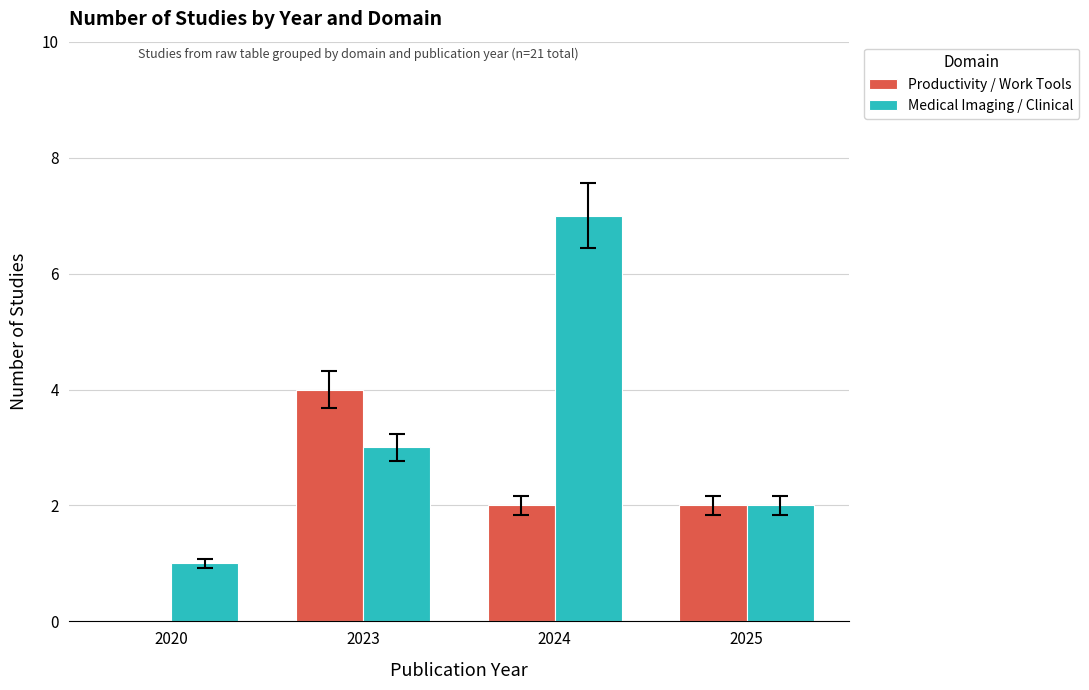

What are all the series names shown in the legend?

Productivity / Work Tools, Medical Imaging / Clinical